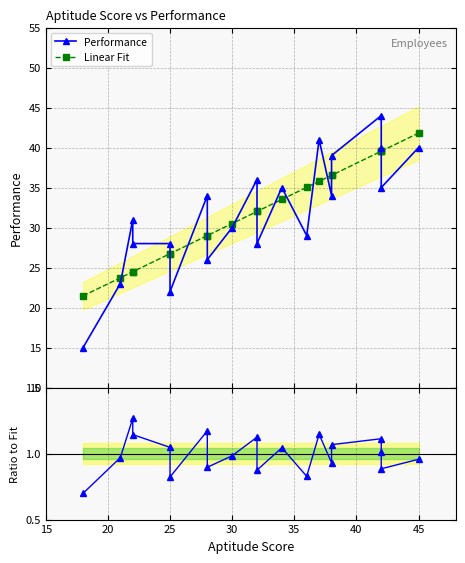

After their last crossing, which series has the higher values: Linear Fit or Performance?

Linear Fit